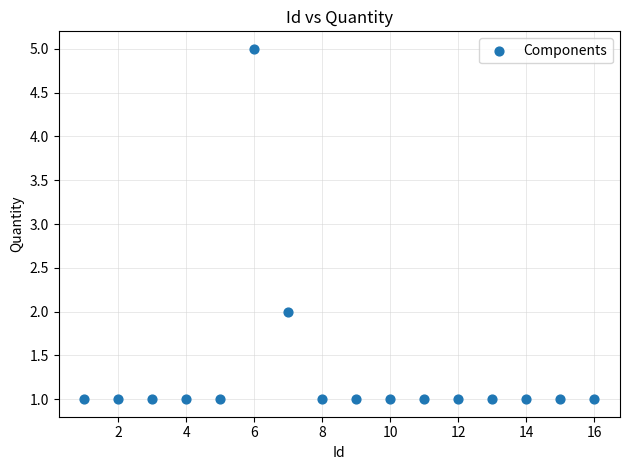

What is the range of X values (max minus min)?

15